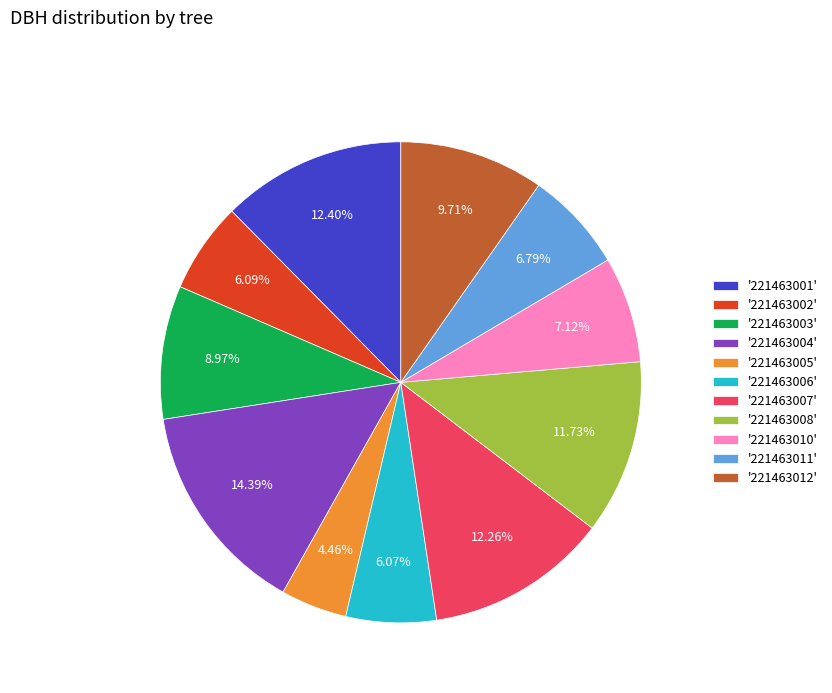

Is the sum of '221463012' and '221463011' greater than half?

No